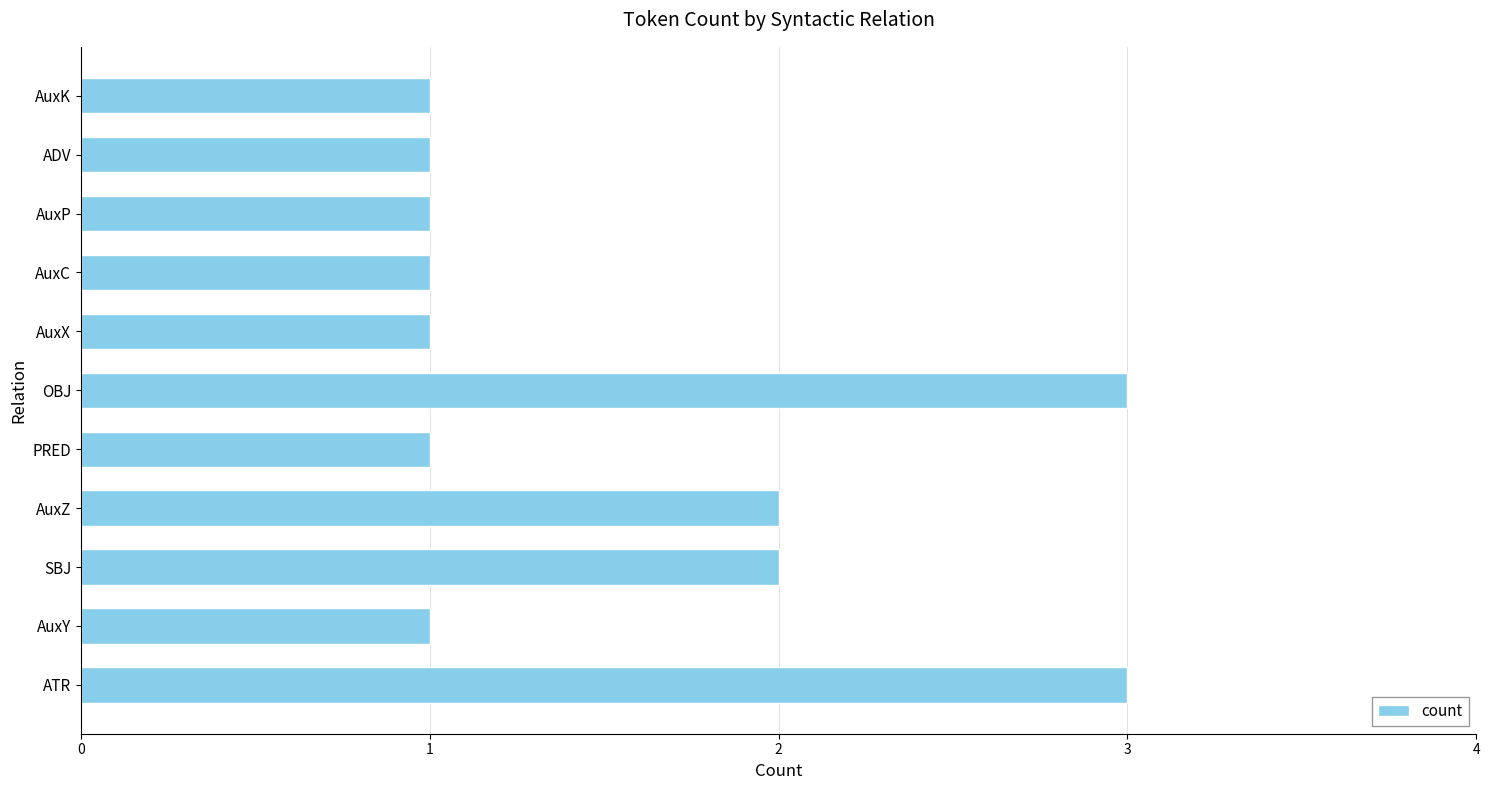

Does the chart contain stacked bars?

No